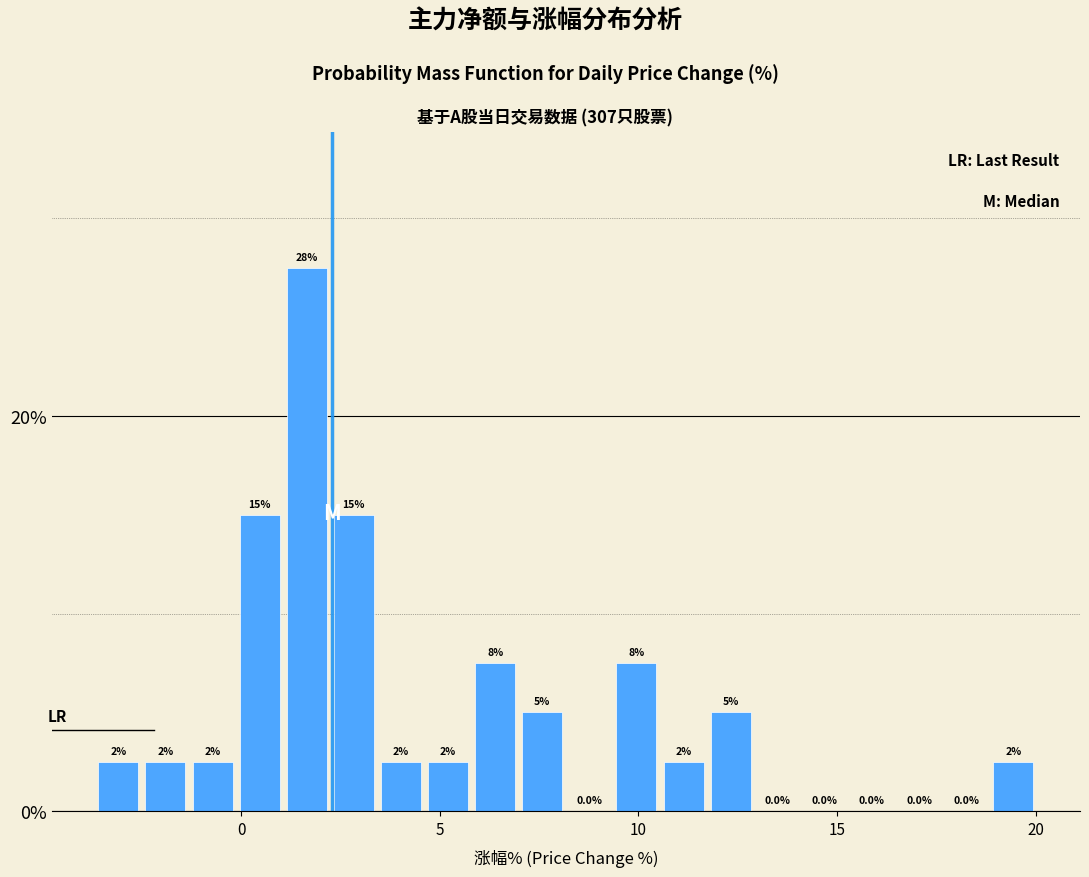

Around what value on the x-axis is the tallest bar? Give the approximate position of its centre, as read against the axis.

1.5